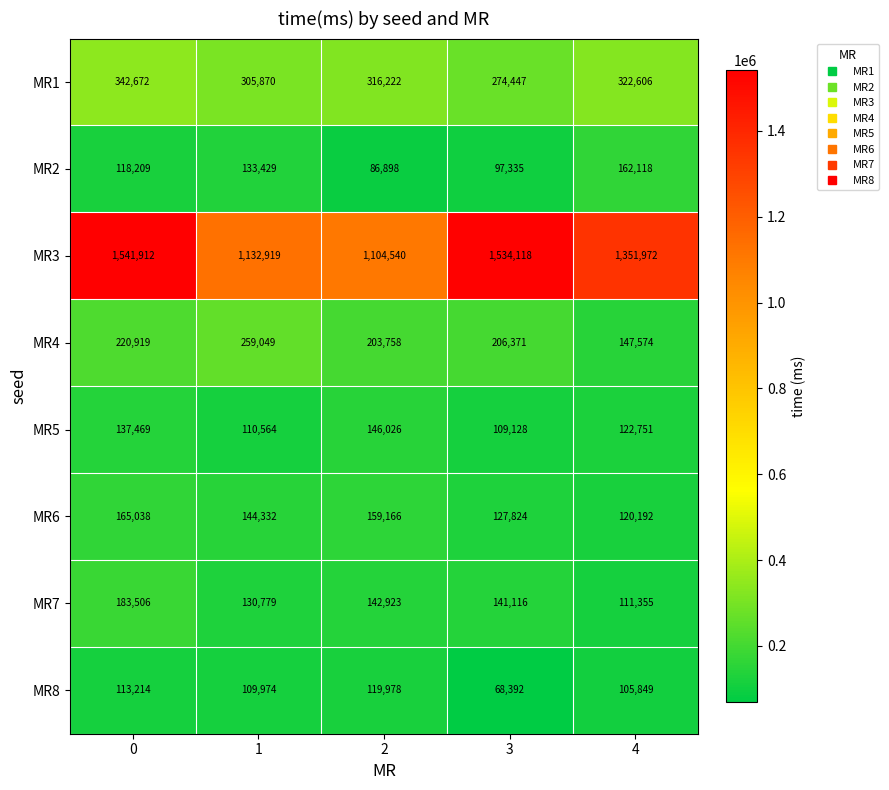

Read the MR4 value at 3, to the nearest 10.

206370